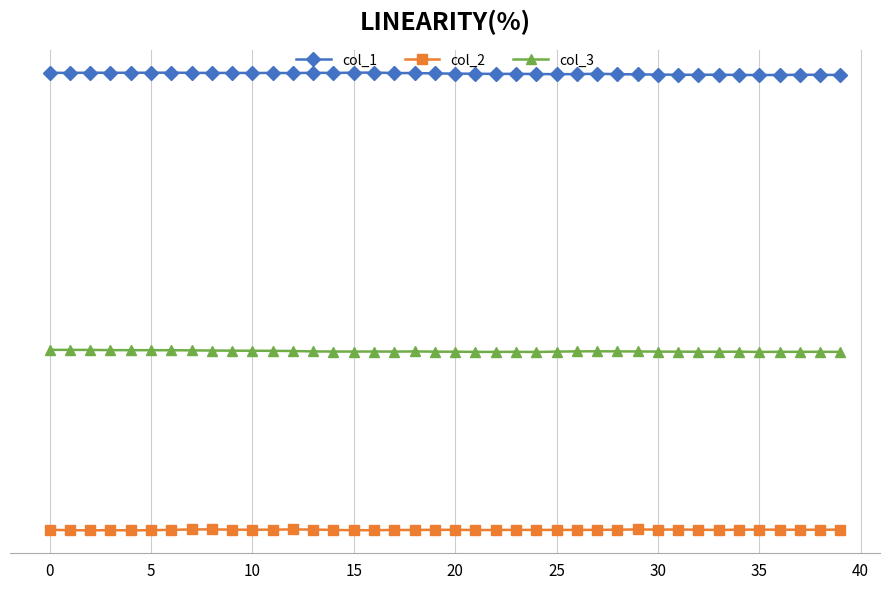

True or false: col_3 and col_2 intersect in this chart.

False